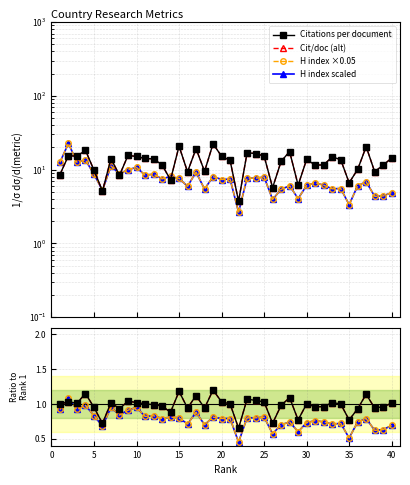

Between 25 and 29, which series saw the biggest shift?

Citations per document